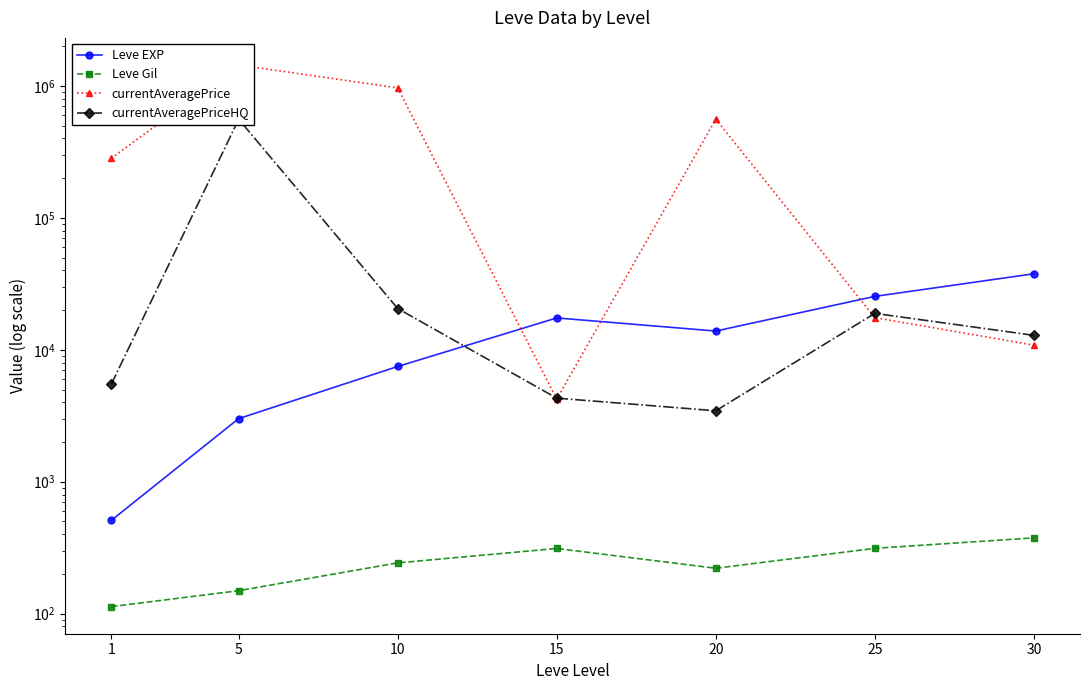

Where does the currentAveragePriceHQ series first go above 12874?

5